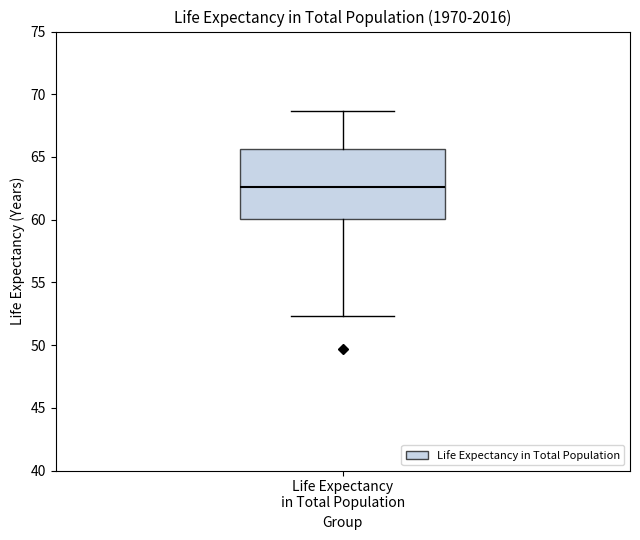

Read this box plot against the y-axis: the position of the median line, the range covered by the box, and the ends of both whiskers. The values are not printed on the chart, so give them approximately, as read against the axis.

median 62.5, box 60.0 to 65.5, whiskers 52.5 to 68.5